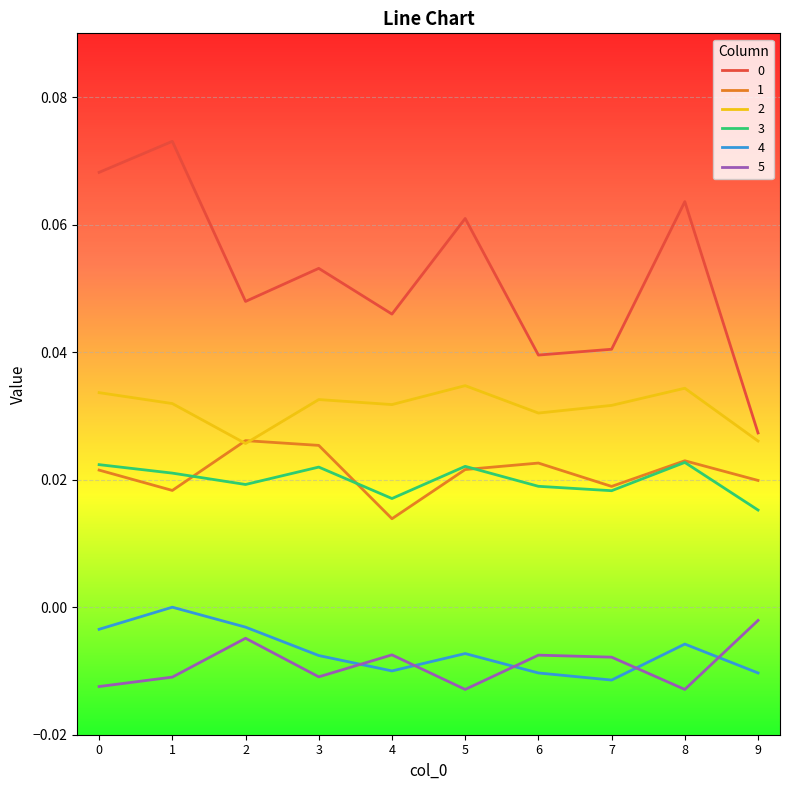

How many 4 values are between 0 and 1?

1